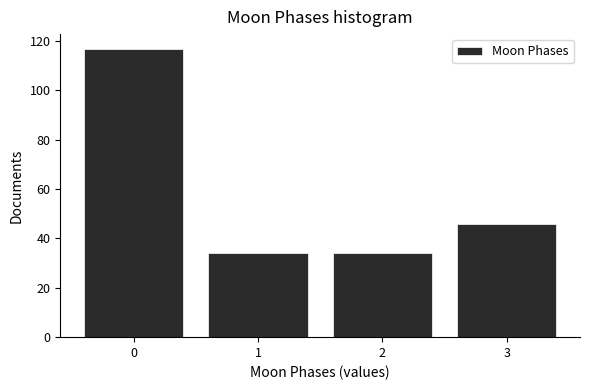

Reading left to right, transcribe this chart: for each bar, give the range it covers on the x-axis and its height. The values are not printed on the chart, so give them approximately, as read against the axis.

-0.5 to 0.5: 118
0.5 to 1.5: 34
1.5 to 2.5: 34
2.5 to 3.5: 46